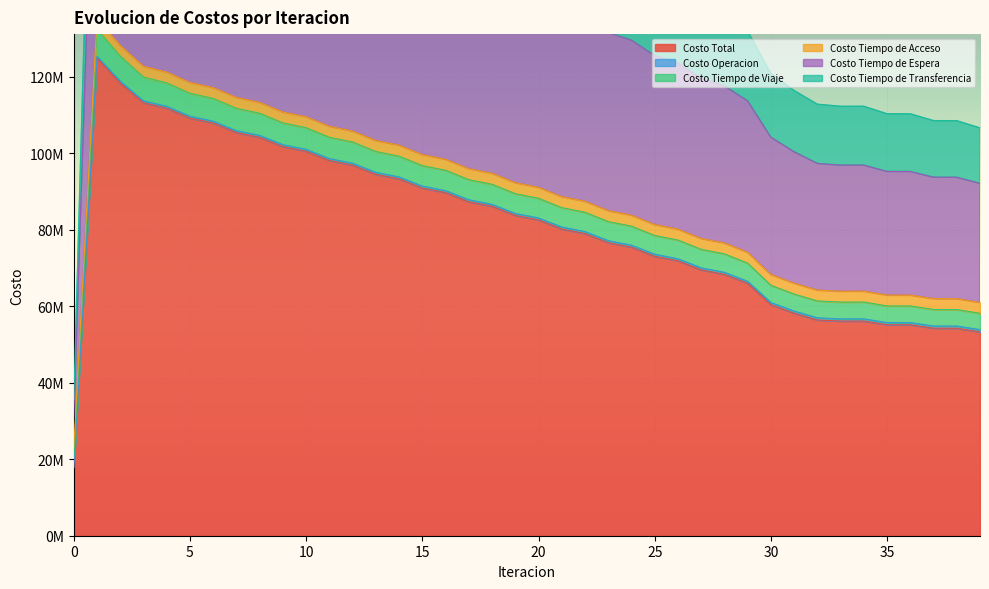

The Costo Tiempo de Transferencia series shows 64312591.4 at 24. True or false?

False